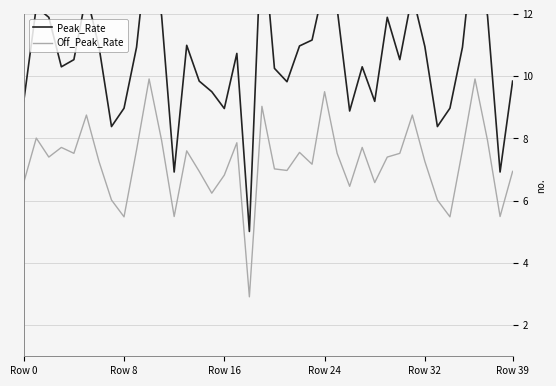

At how many categories does at least one series exceed 14?

3